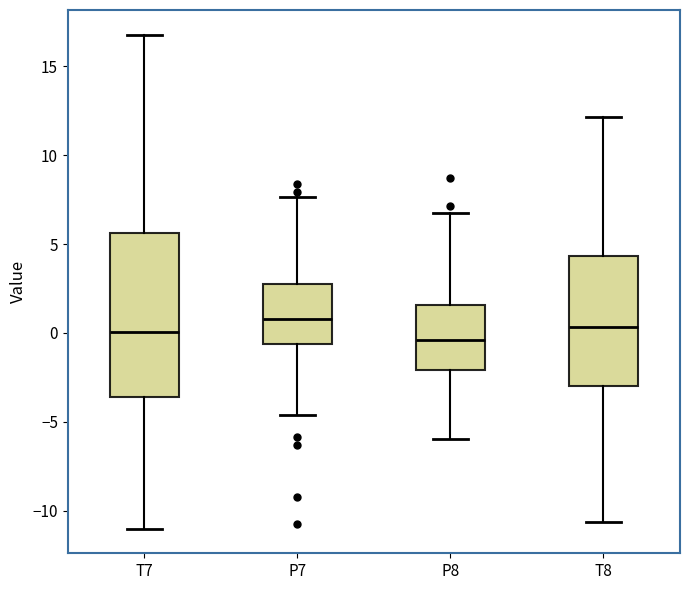

Comparing the boxes themselves (not the whiskers), which one is the tallest?

T7